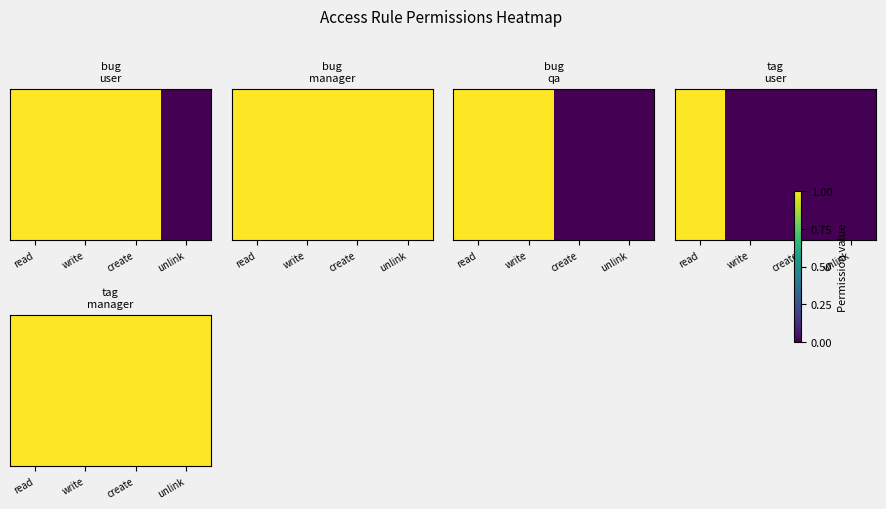

Between read and create, which is larger?

read